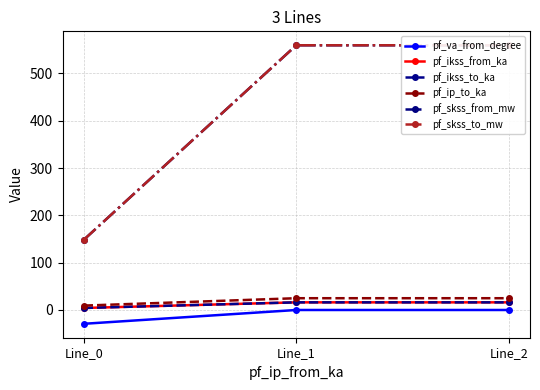

Reading left to right, what are all the values shown in this chart?

pf_va_from_degree: -29.2	-0.0	-0.0
pf_ikss_from_ka: 4.3	16.2	16.2
pf_ikss_to_ka: 4.3	16.2	16.2
pf_ip_to_ka: 9.3	24.9	24.9
pf_skss_from_mw: 148.4	559.5	559.5
pf_skss_to_mw: 148.4	559.5	559.5